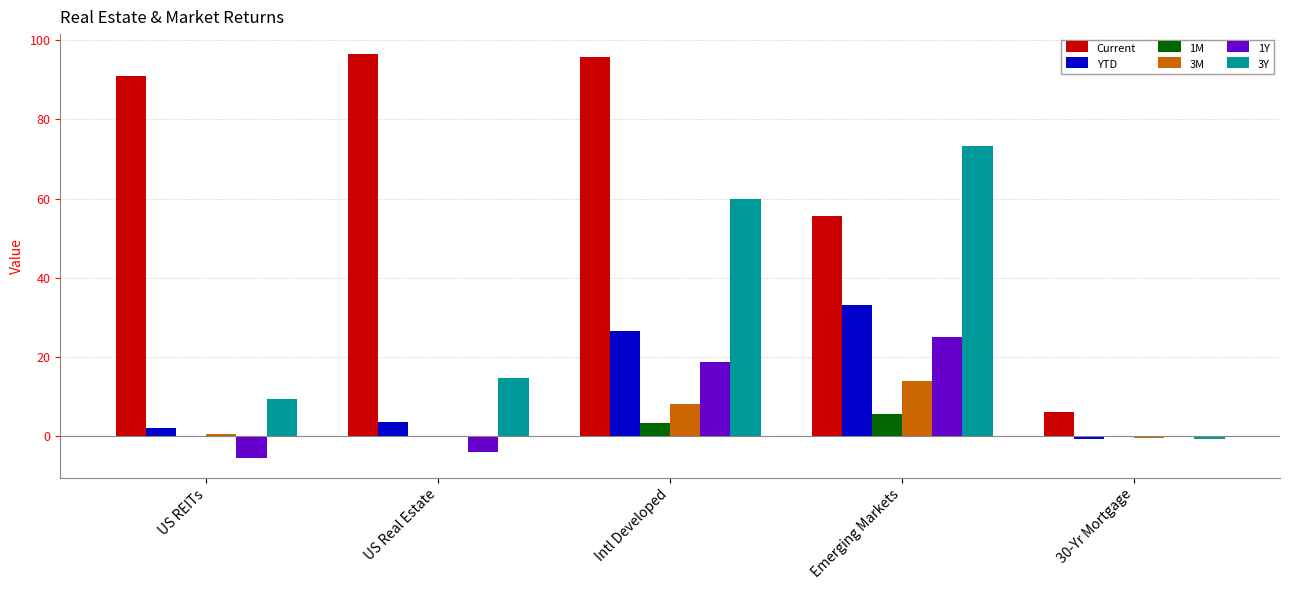

Are the bars horizontal?

No